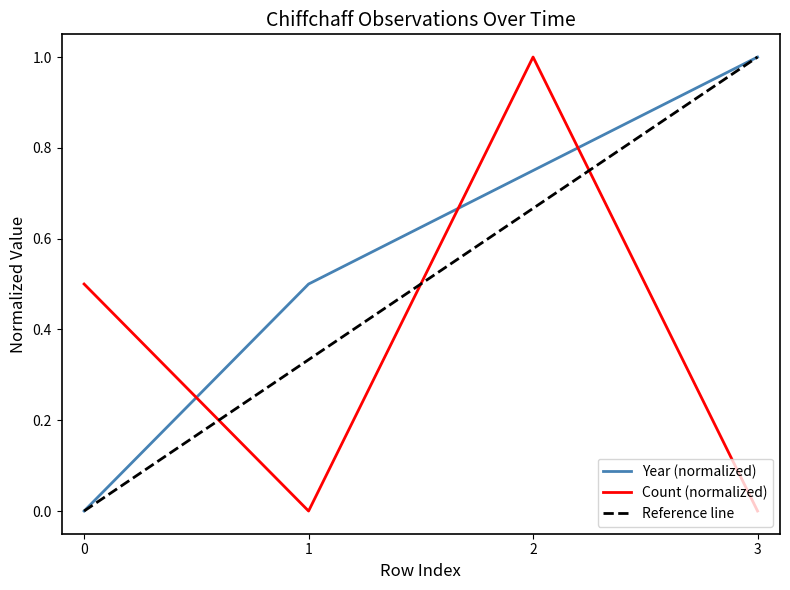

The Year series shows 0.8 at 2. True or false?

True